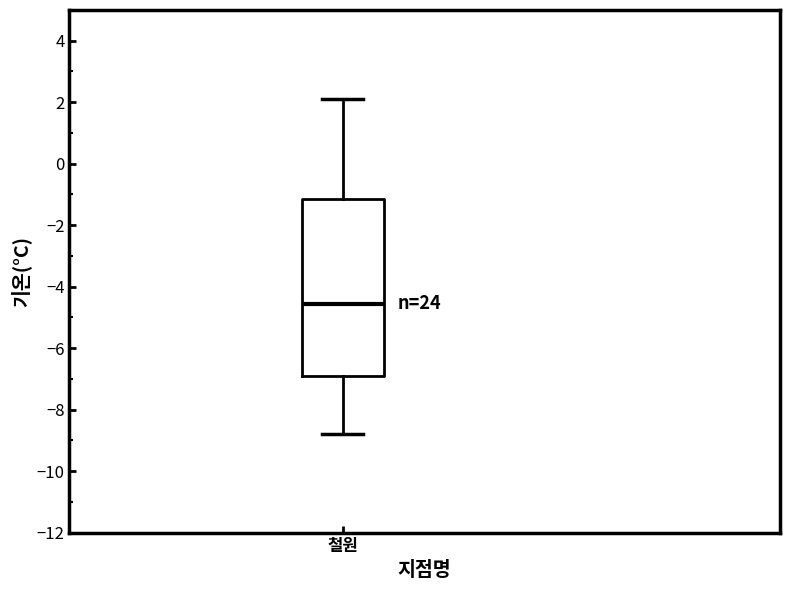

Read this box plot against the y-axis: the position of the median line, the range covered by the box, and the ends of both whiskers. The values are not printed on the chart, so give them approximately, as read against the axis.

median -4.6, box -6.8 to -1.2, whiskers -8.8 to 2.2